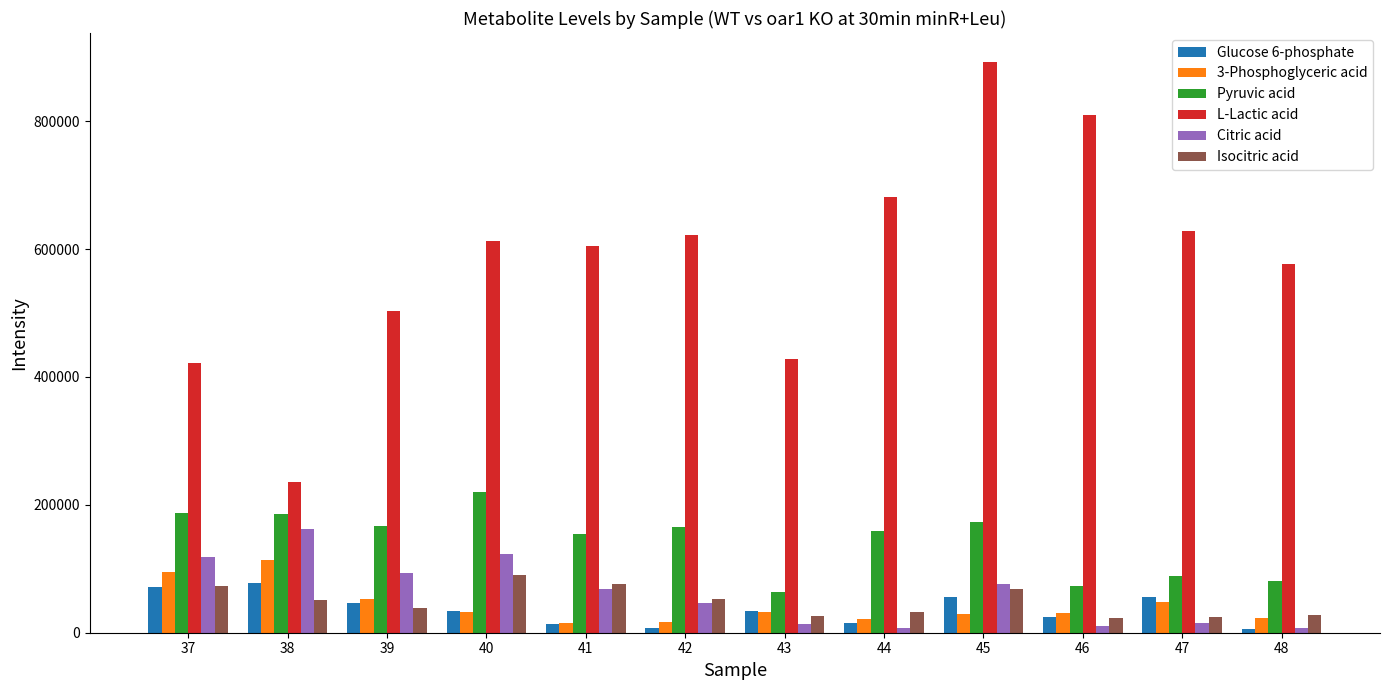

At which label is 3-Phosphoglyceric acid closest to 64631?

39